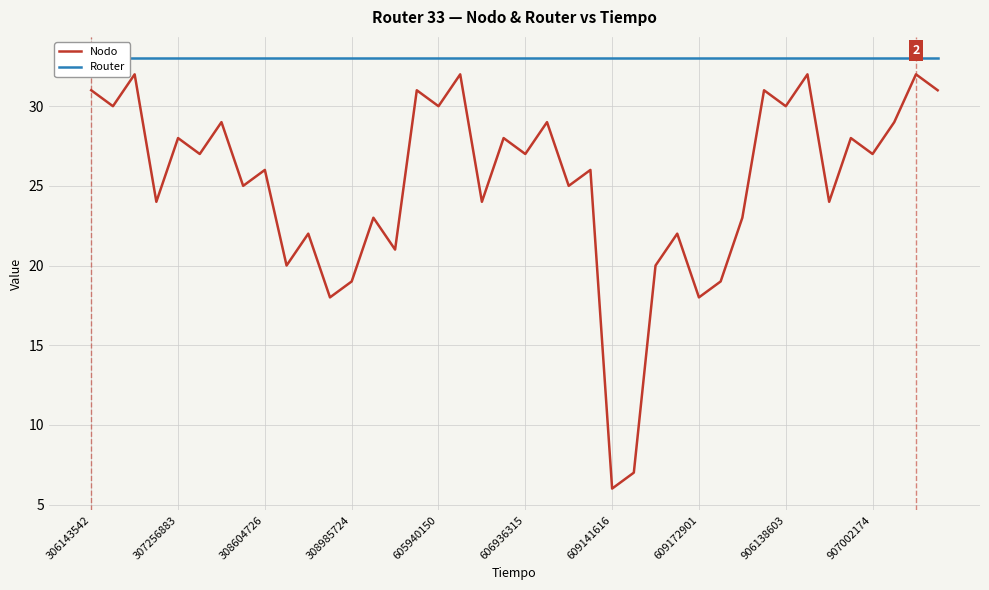

How many lines are shown in the chart?

2